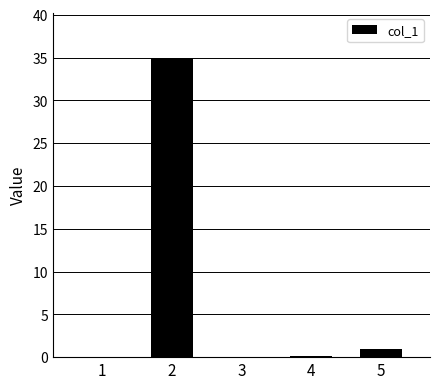

True or false: the data shows 17.5 at 2.

False